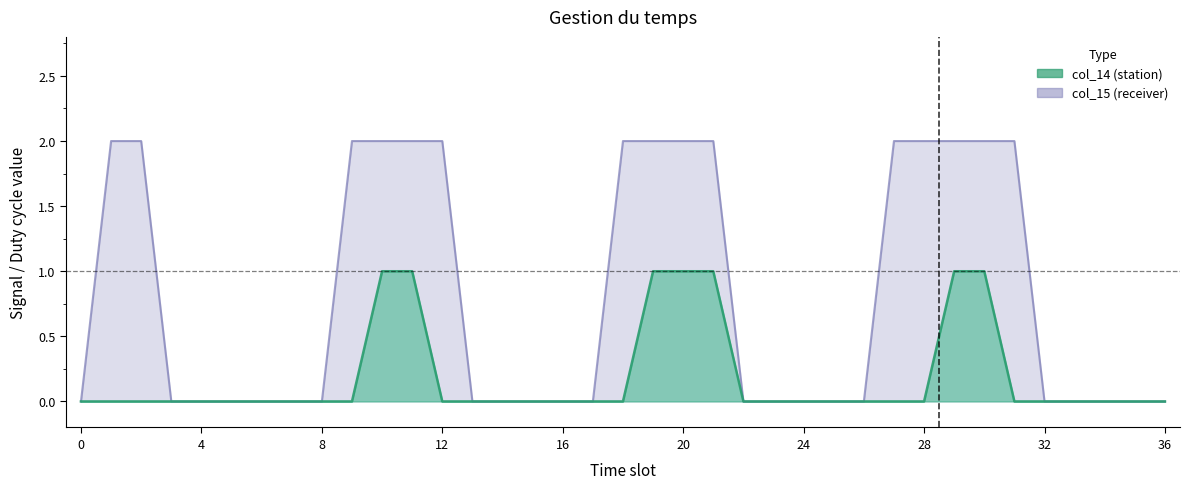

Which category has the highest value in the col_14 series?

10